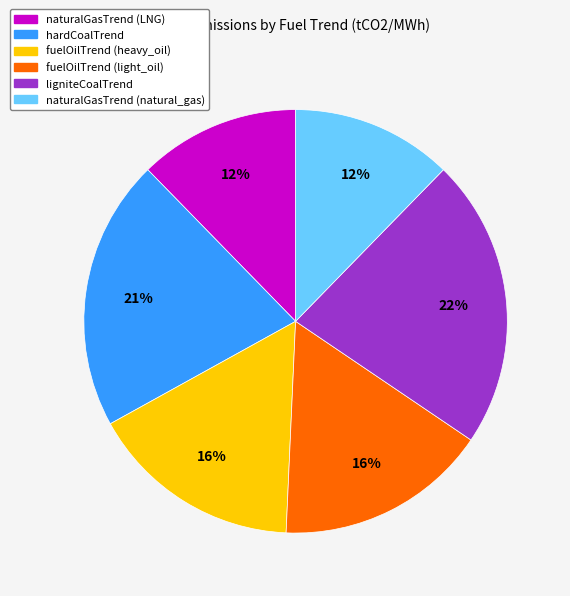

Count the number of slices in the pie.

6